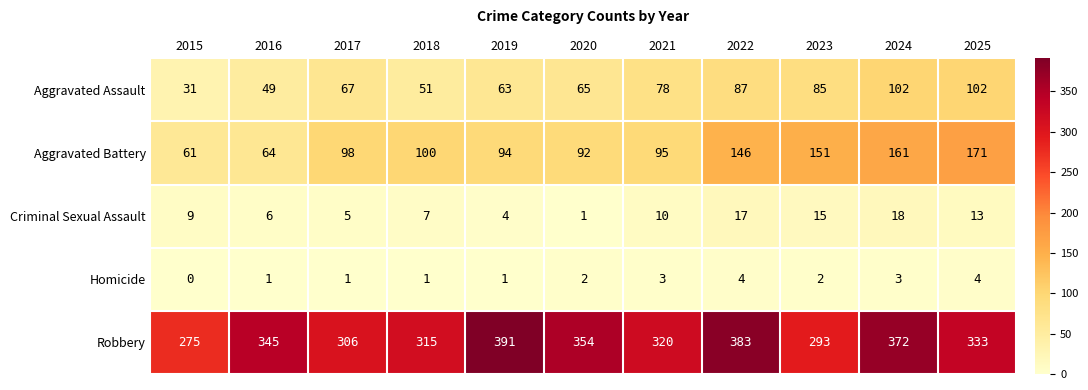

What is the spread (max minus min) of values at 2018?

314